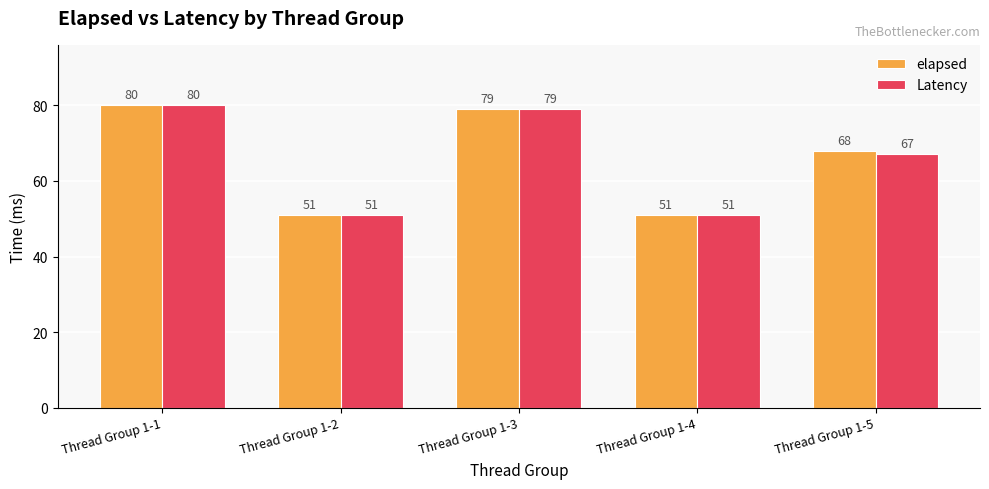

Between Thread Group 1-2 and Thread Group 1-5, which series saw the biggest shift?

elapsed